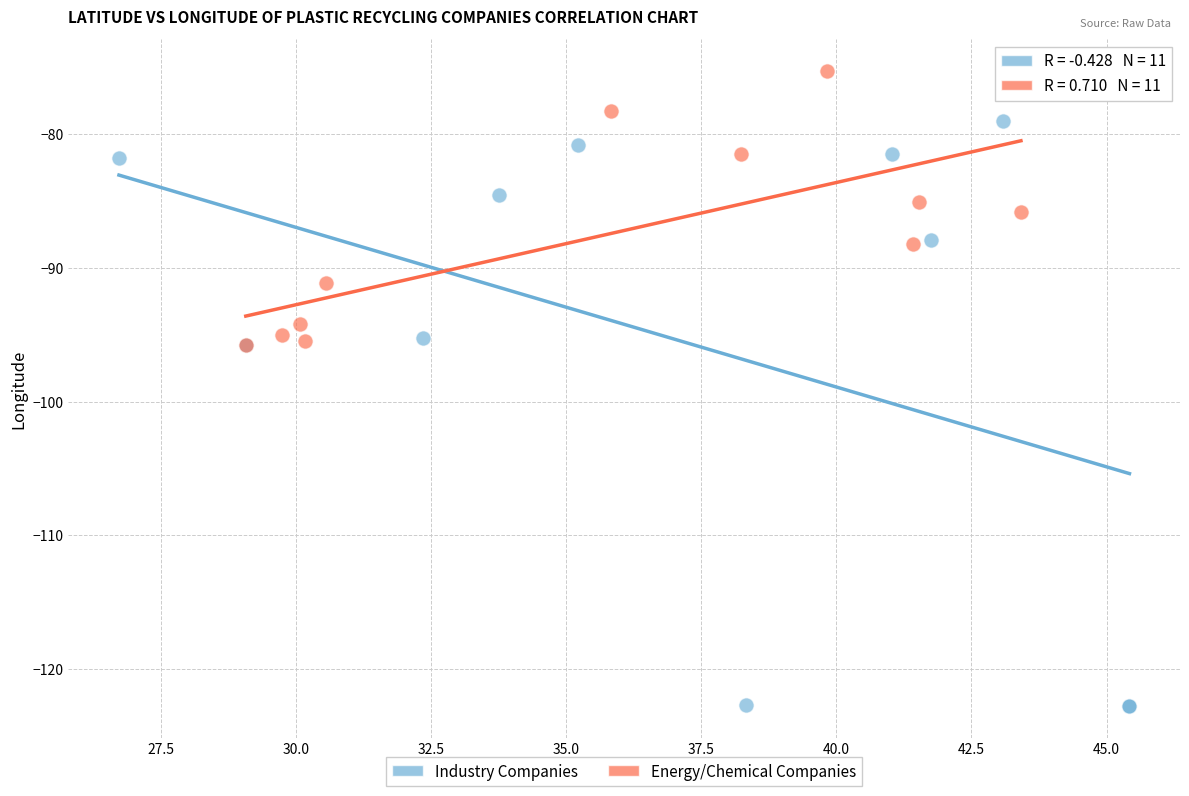

Which series contains the lowest Y value?

Industry Companies